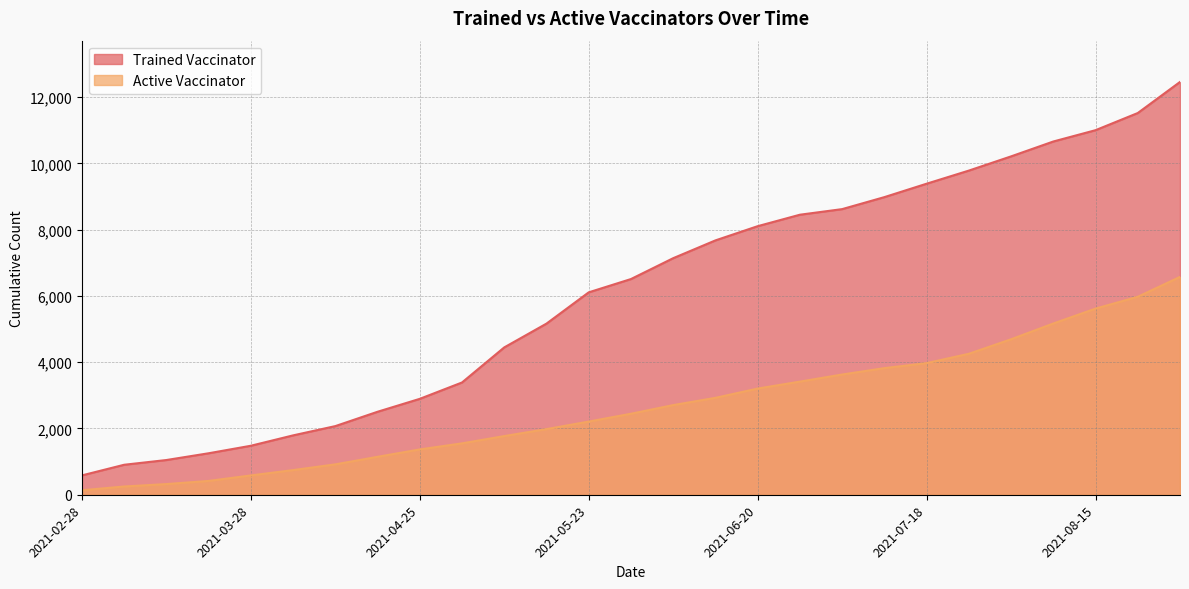

The Active Vaccinator series shows 249 at 2021-03-07. True or false?

True